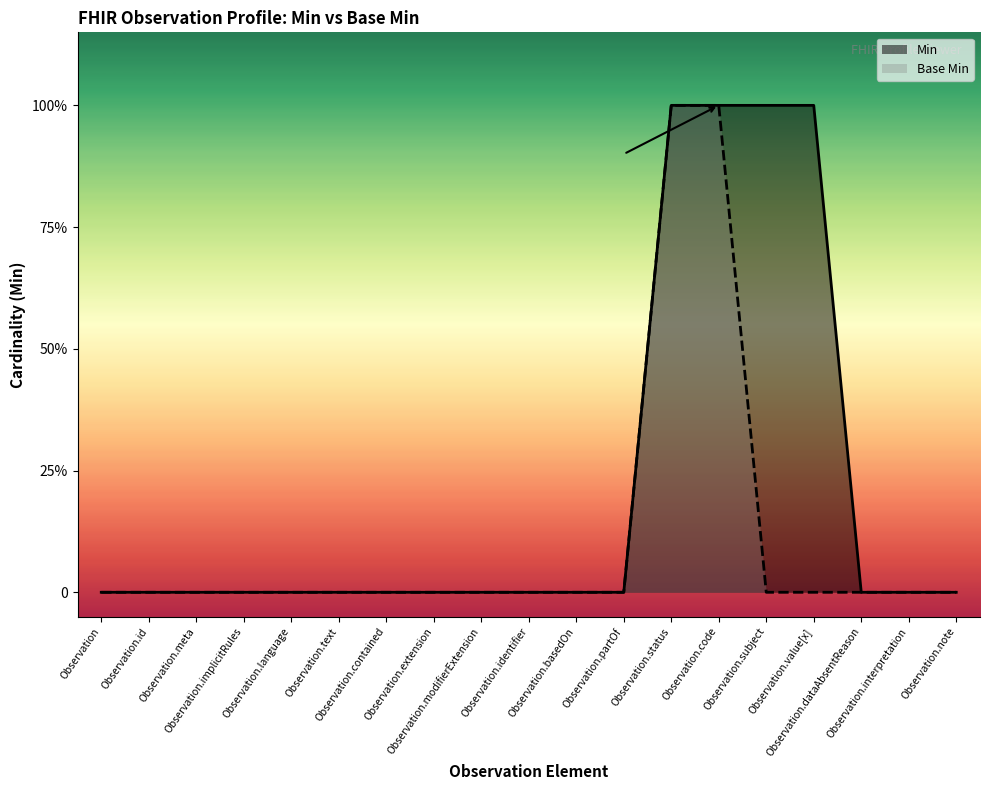

True or false: Base Min and Min intersect in this chart.

False